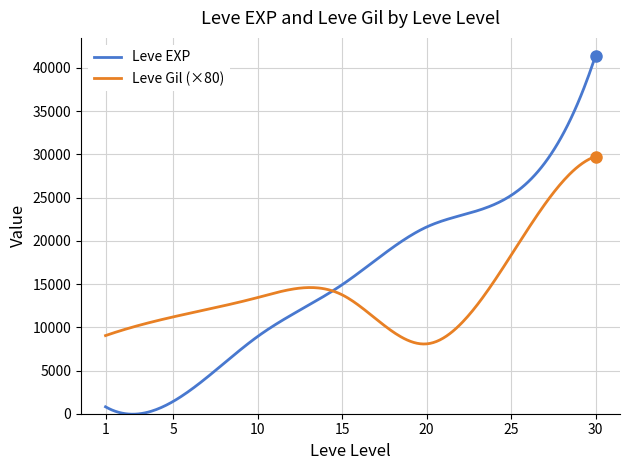

What are all the series names shown in the legend?

Leve EXP, Leve Gil (×80)